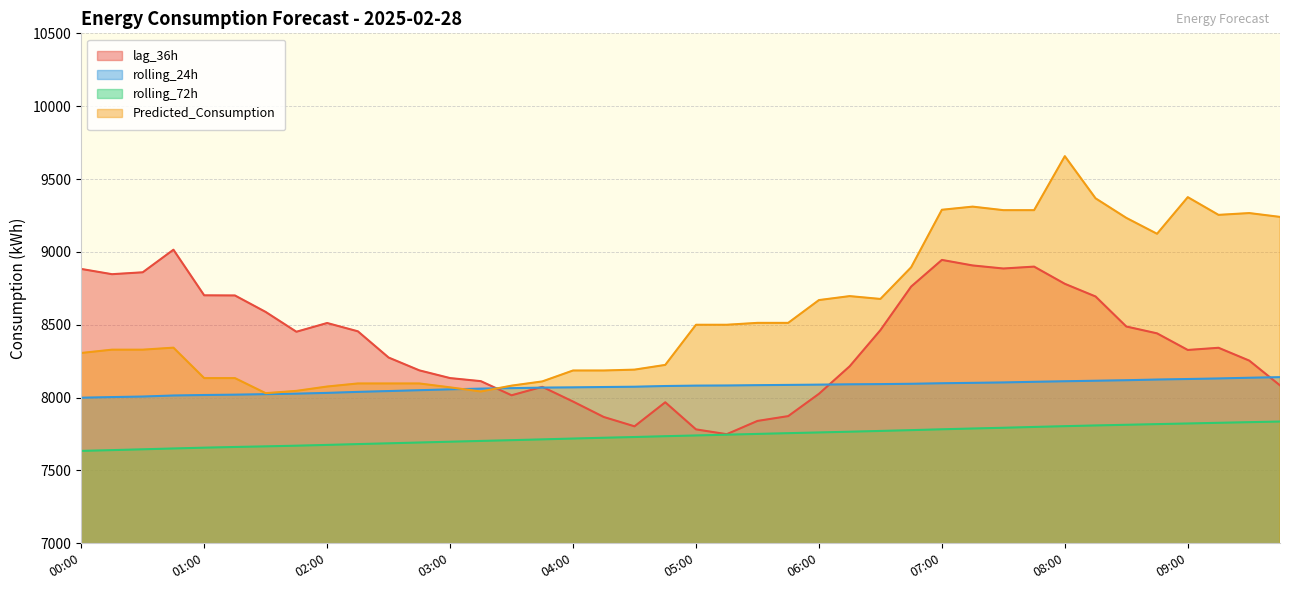

What are all the series names shown in the legend?

lag_36h, rolling_24h, rolling_72h, Predicted_Consumption